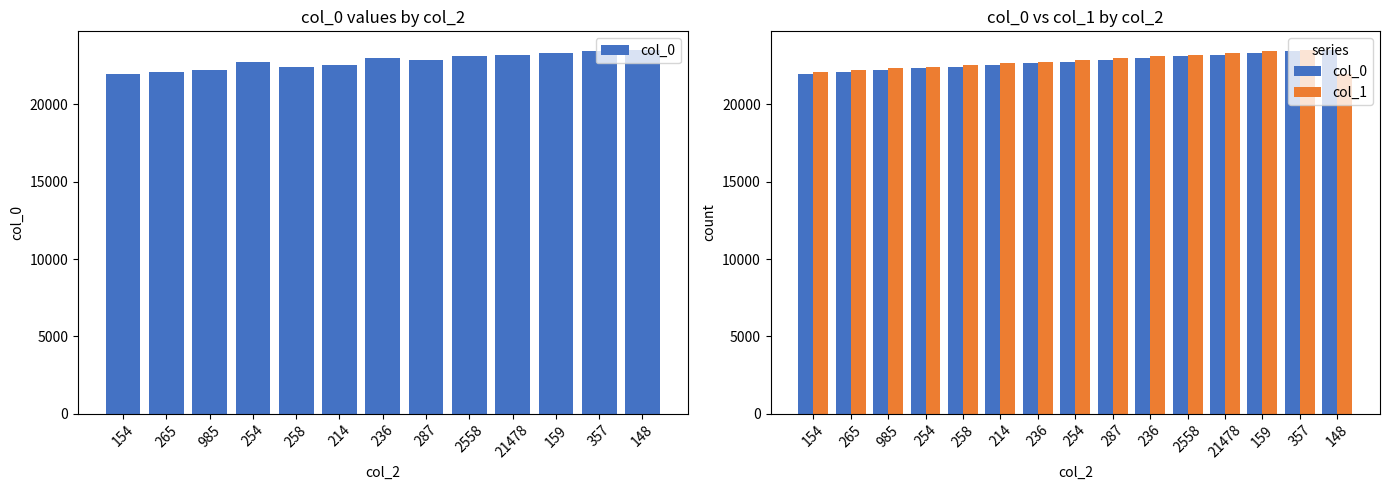

How many data points in col_0 are less than 22779?

7